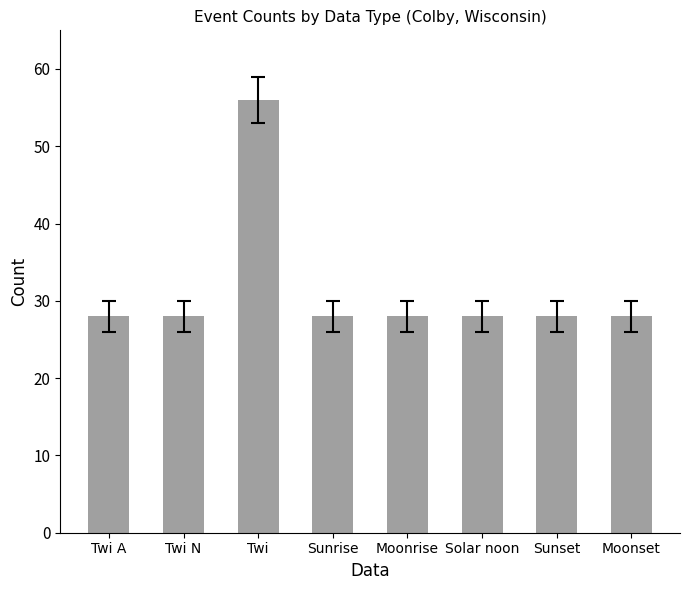

Count the number of data series in this chart.

1